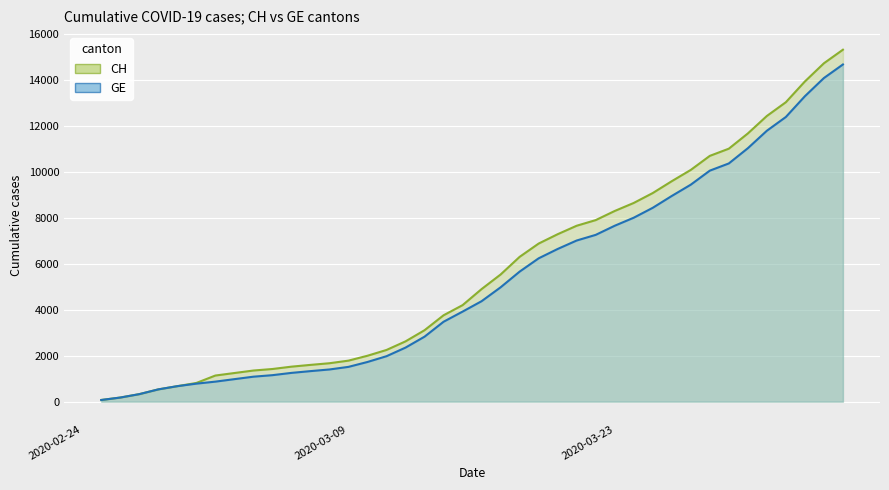

How many lines are shown in the chart?

2